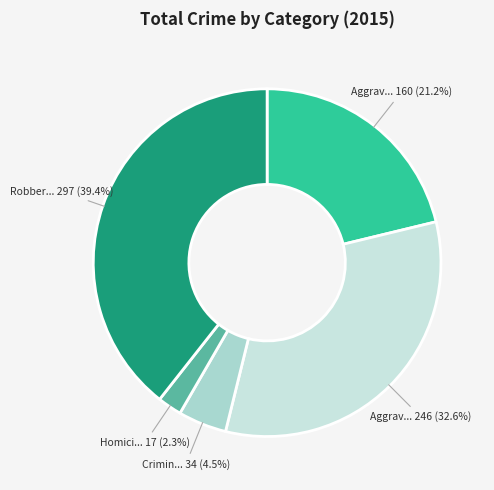

Count the number of slices in the pie.

5